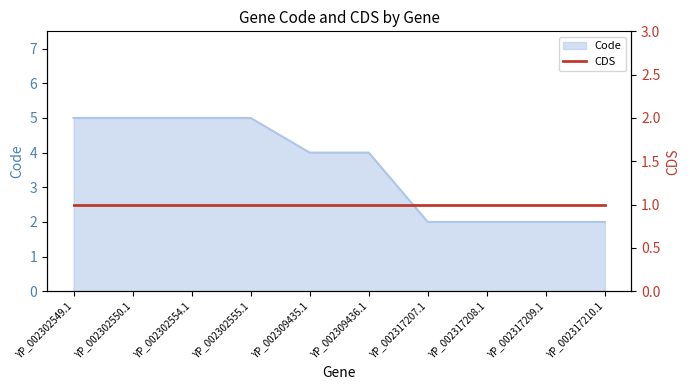

Reading left to right, what are all the values shown in this chart?

5	5	5	5	4	4	2	2	2	2